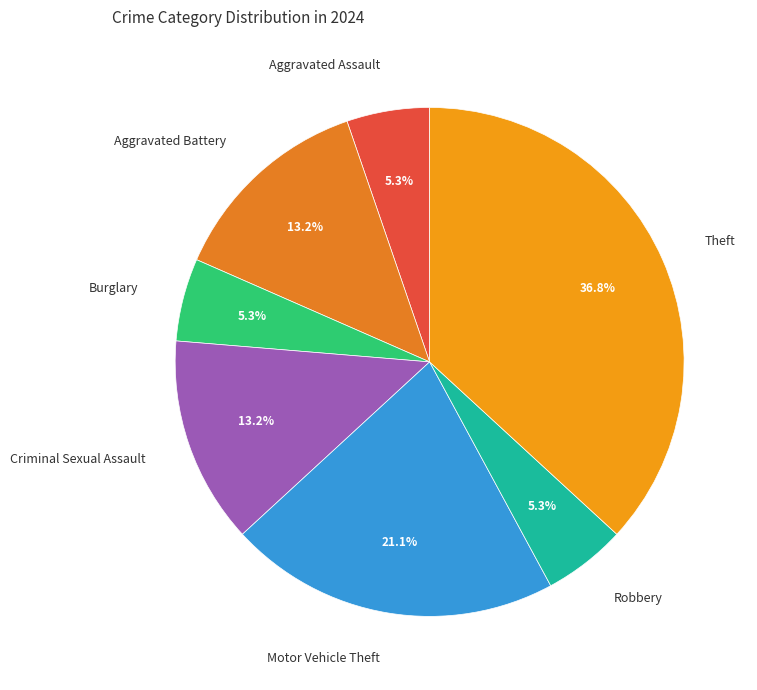

Does any single category account for the majority?

No